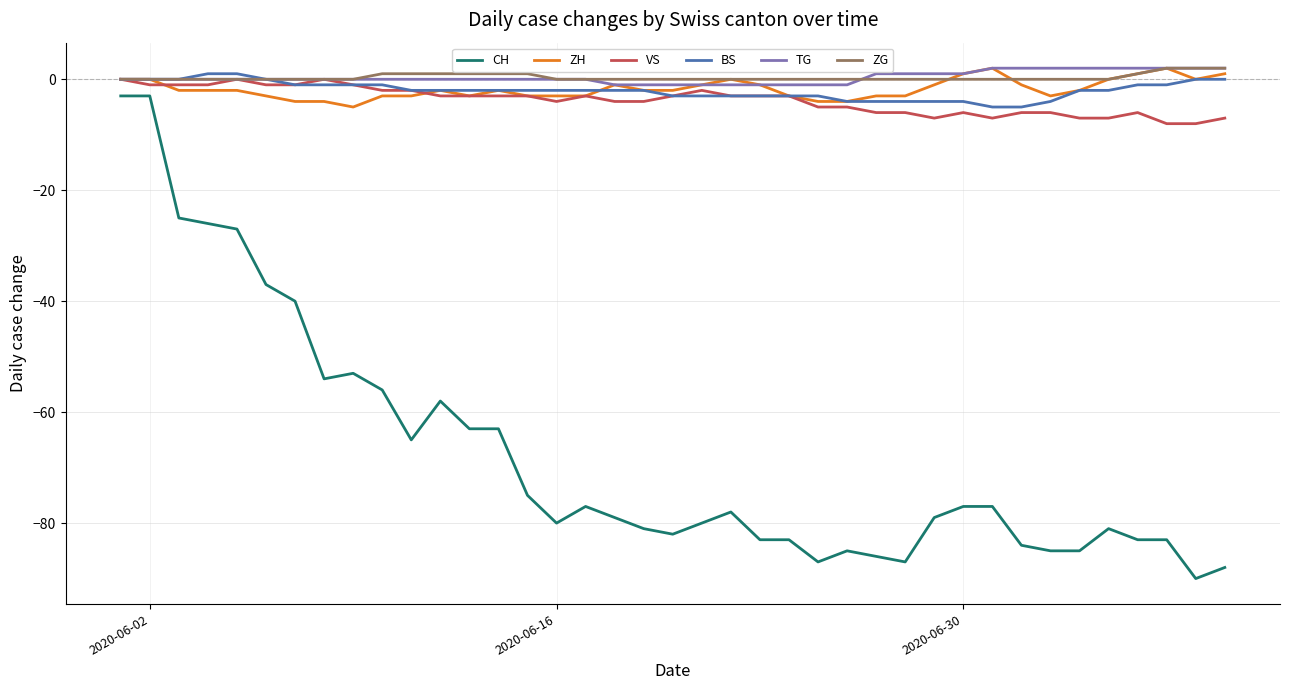

Which series has the largest range (max minus min)?

CH